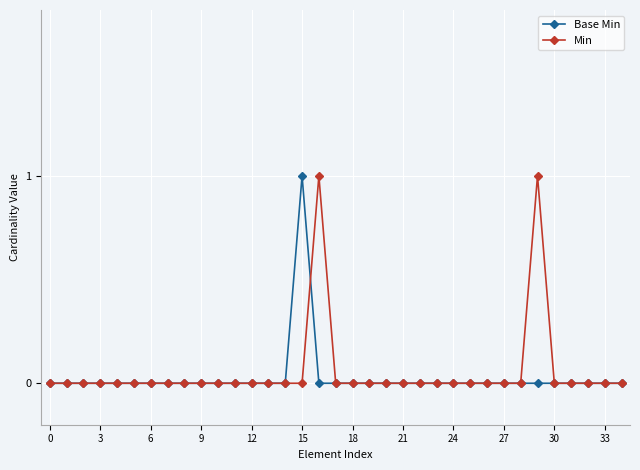

How many Base Min values are between 0 and 1?

35